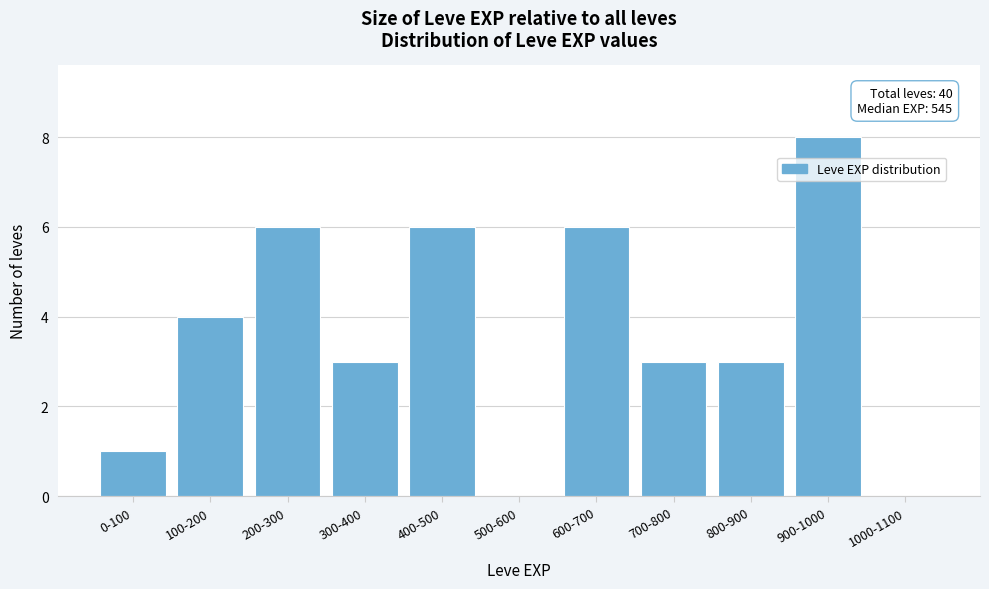

Reading right to left, list all the values displayed in this chart.

1000-1100=0	900-1000=8	800-900=3	700-800=3	600-700=6	500-600=0	400-500=6	300-400=3	200-300=6	100-200=4	0-100=1